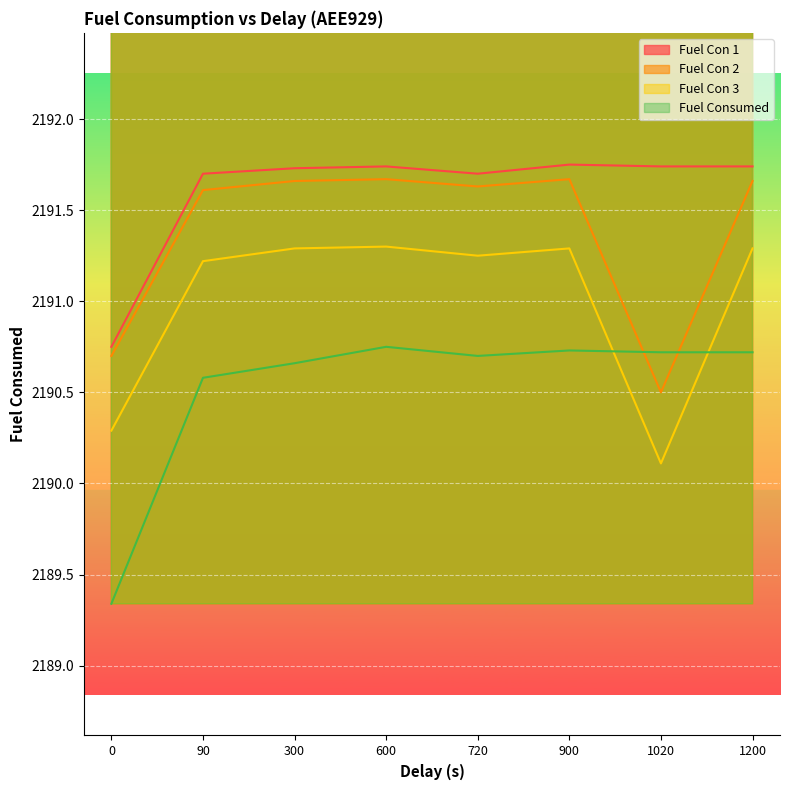

What are all the series names shown in the legend?

Fuel Con 1, Fuel Con 2, Fuel Con 3, Fuel Consumed